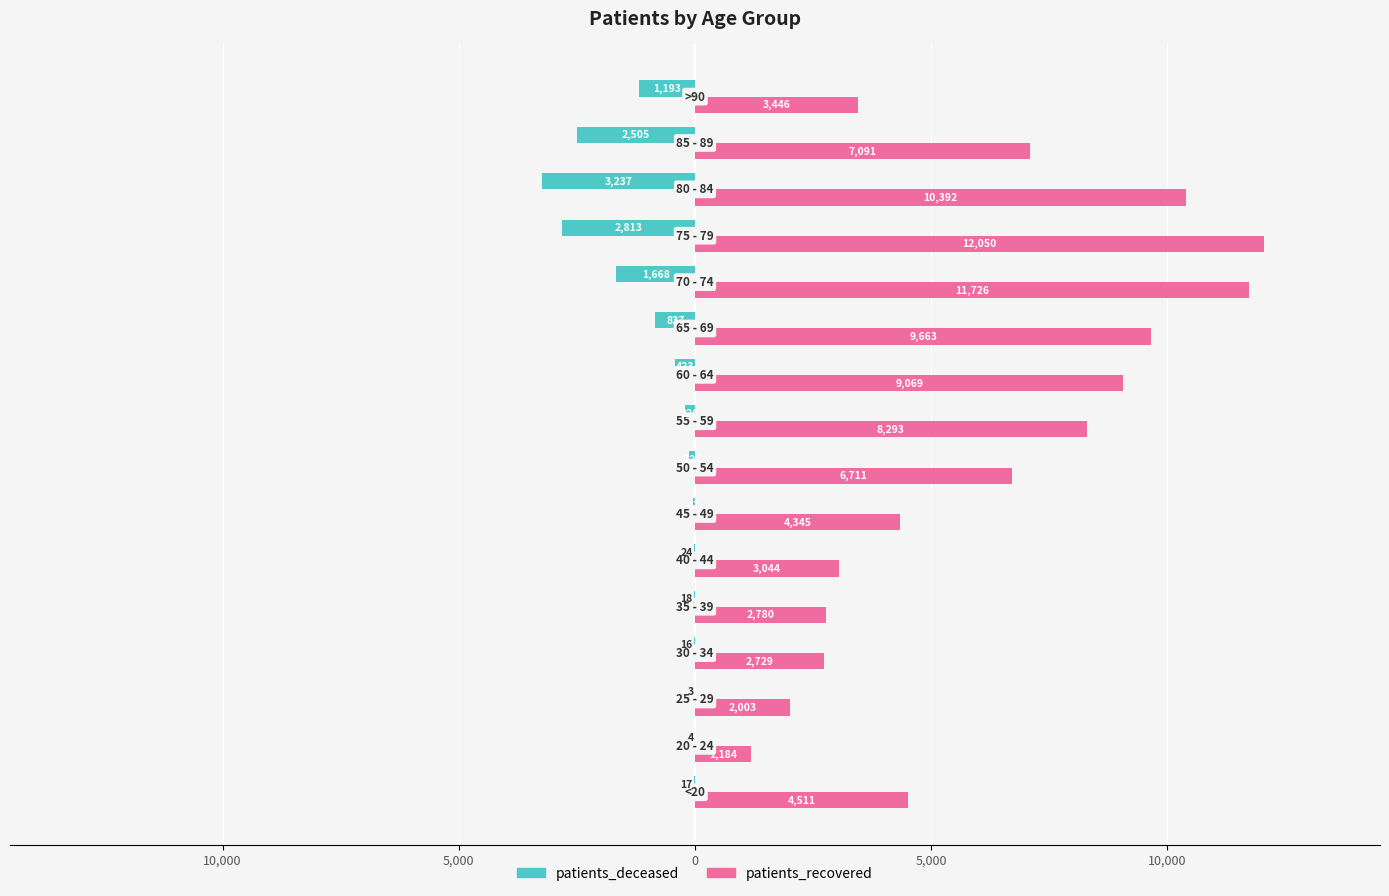

What is the greatest value displayed?

12050